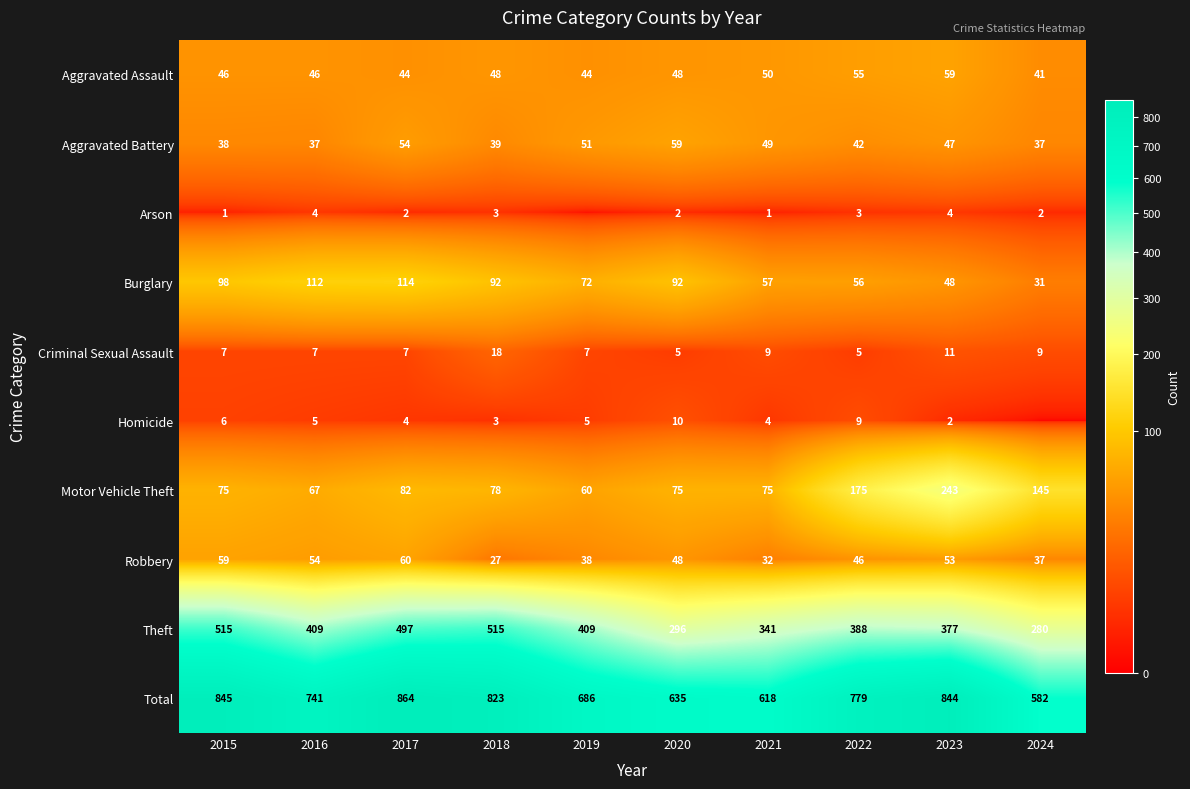

The value of Arson at 2023 is 6. True or false?

False